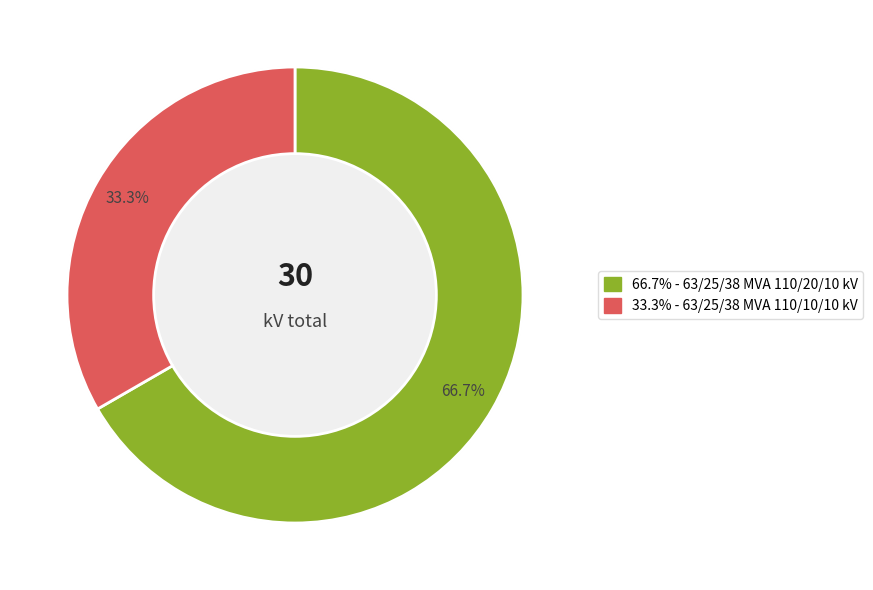

True or false: 63/25/38 MVA 110/10/10 kV accounts for 45% of the total.

False